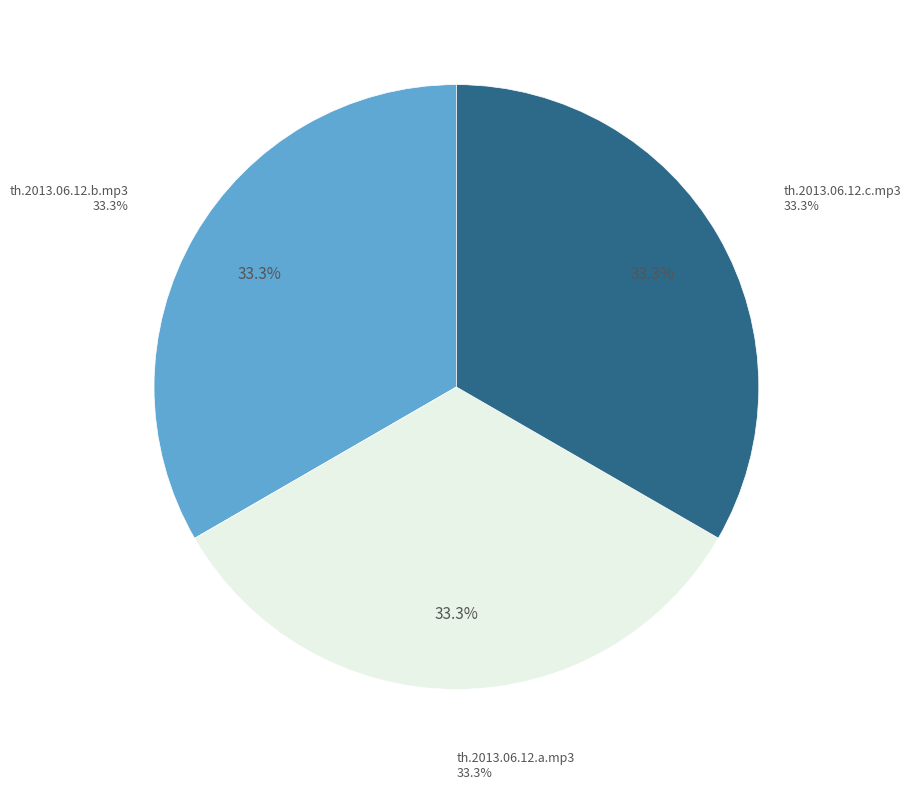

What is the largest slice in the pie chart?

th.2013.06.12.b.mp3